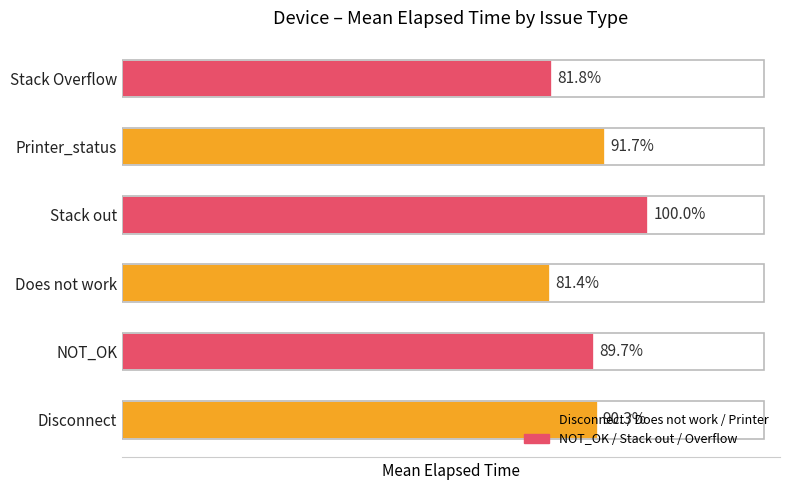

Are the bars horizontal?

Yes